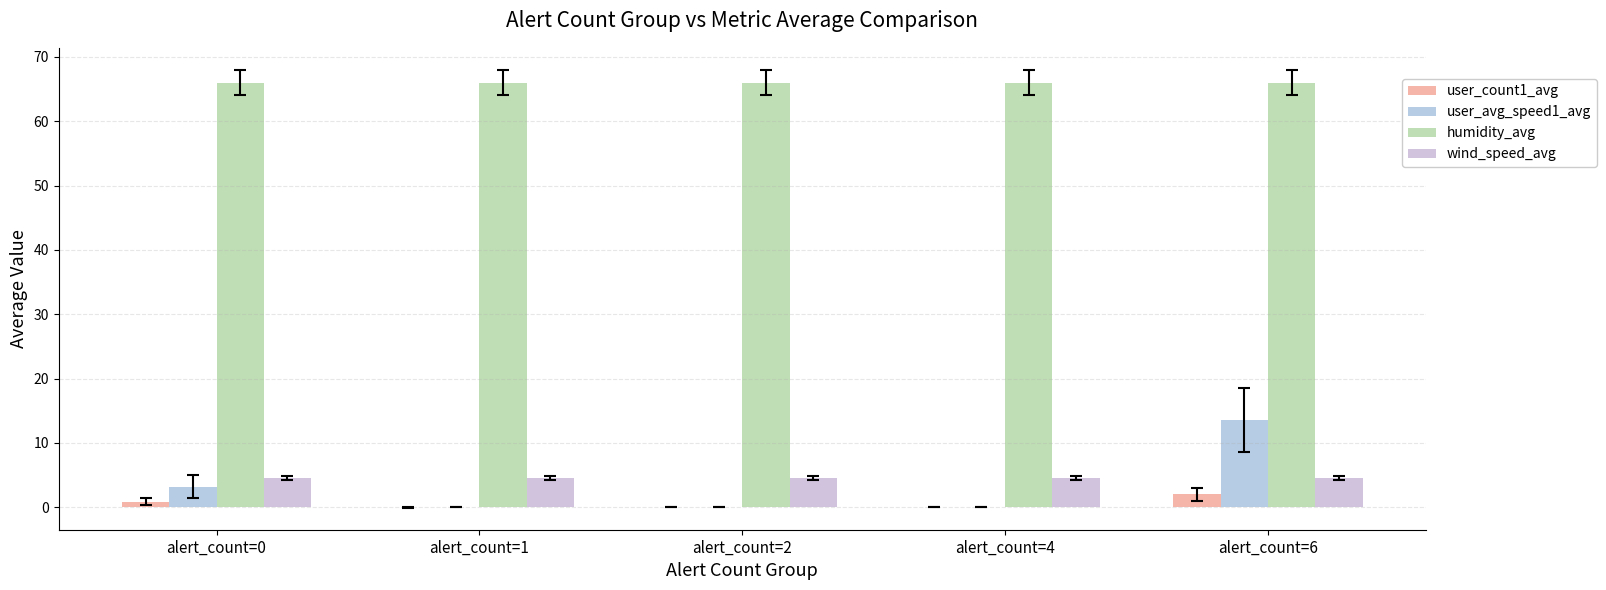

Which series has the largest total across all categories?

humidity_avg